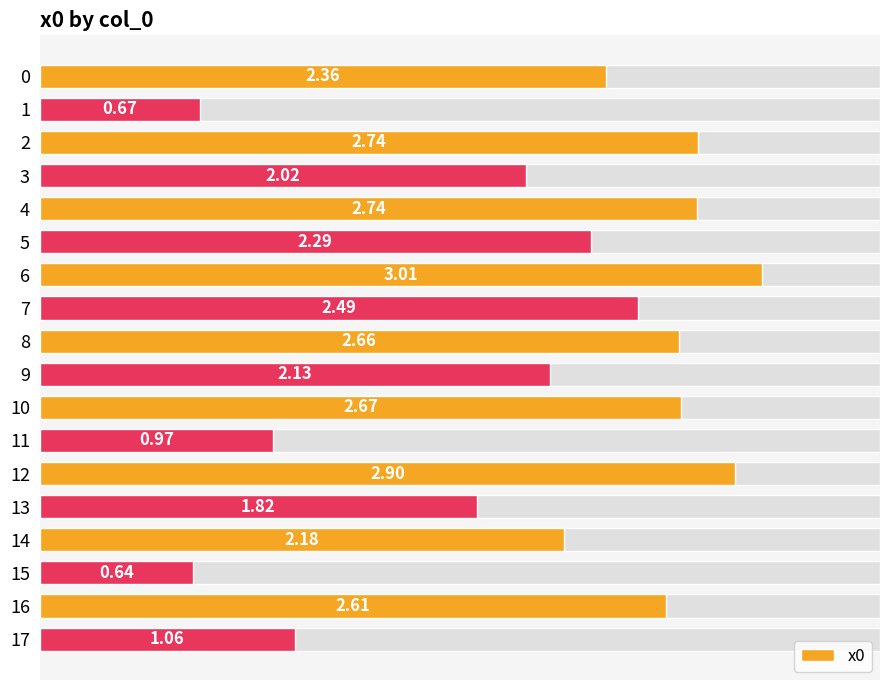

What is the sum of all values?

38.0